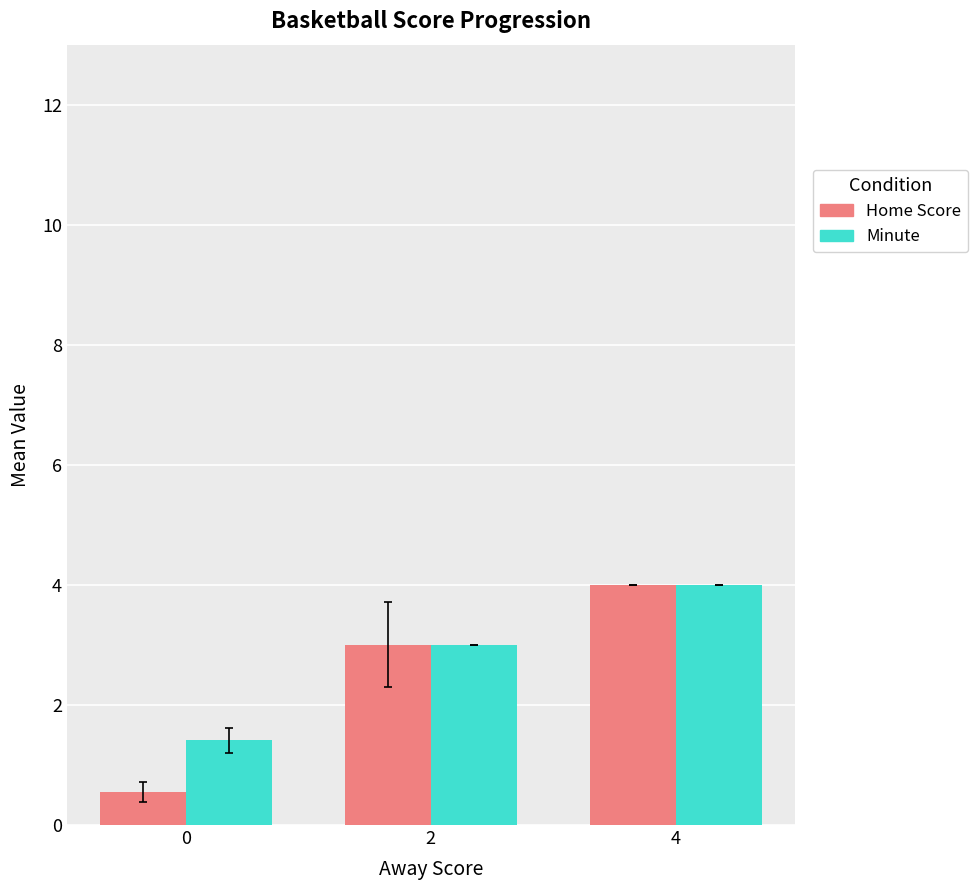

Count the number of data series in this chart.

2